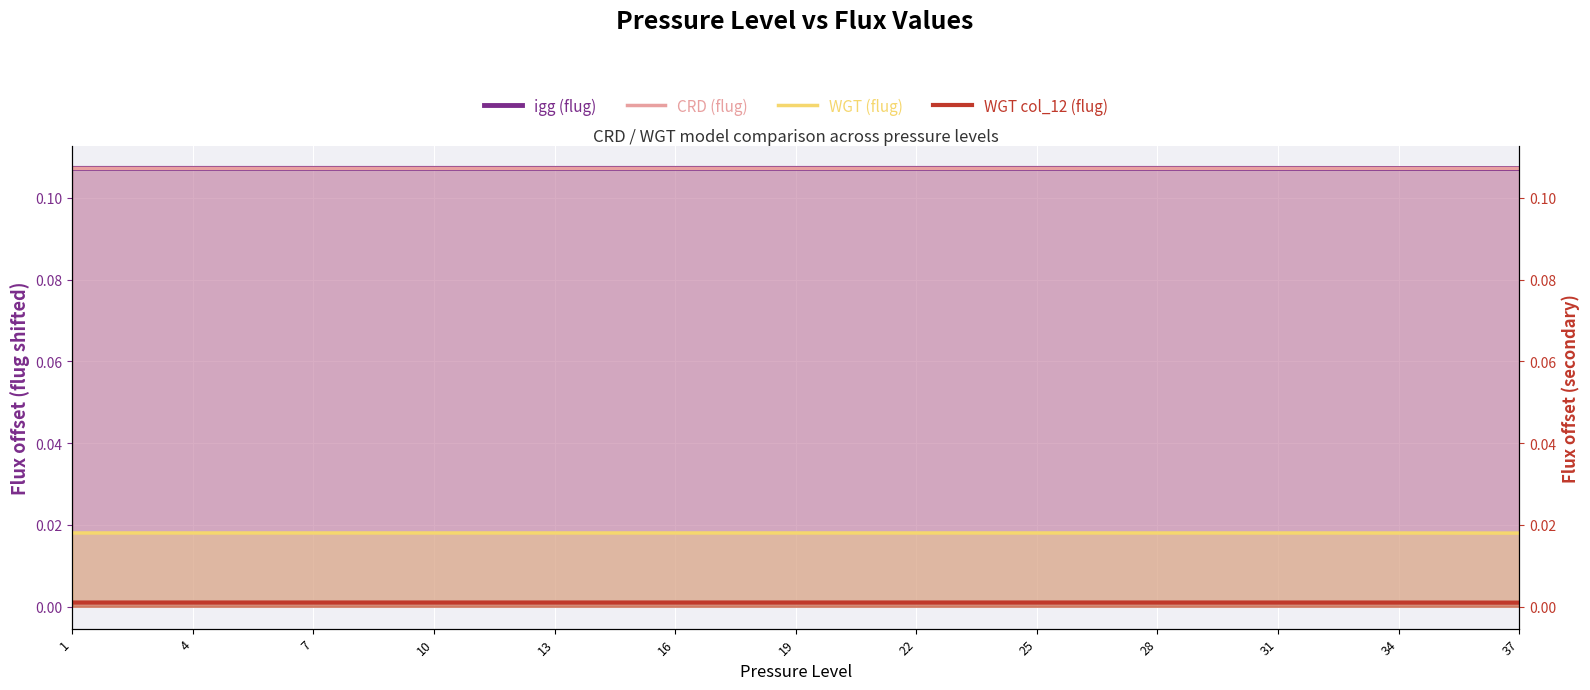

Reading left to right, what are all the values shown in this chart?

igg (flug): 0.1	0.1	0.1	0.1	0.1	0.1	0.1	0.1	0.1	0.1	0.1	0.1	0.1	0.1	0.1	0.1	0.1	0.1	0.1	0.1	0.1	0.1	0.1	0.1	0.1	0.1	0.1	0.1	0.1	0.1	0.1	0.1	0.1	0.1	0.1	0.1	0.1
CRD (flug): 0.1	0.1	0.1	0.1	0.1	0.1	0.1	0.1	0.1	0.1	0.1	0.1	0.1	0.1	0.1	0.1	0.1	0.1	0.1	0.1	0.1	0.1	0.1	0.1	0.1	0.1	0.1	0.1	0.1	0.1	0.1	0.1	0.1	0.1	0.1	0.1	0.1
WGT (flug): 0.0	0.0	0.0	0.0	0.0	0.0	0.0	0.0	0.0	0.0	0.0	0.0	0.0	0.0	0.0	0.0	0.0	0.0	0.0	0.0	0.0	0.0	0.0	0.0	0.0	0.0	0.0	0.0	0.0	0.0	0.0	0.0	0.0	0.0	0.0	0.0	0.0
WGT col_12 (flug): 0.0	0.0	0.0	0.0	0.0	0.0	0.0	0.0	0.0	0.0	0.0	0.0	0.0	0.0	0.0	0.0	0.0	0.0	0.0	0.0	0.0	0.0	0.0	0.0	0.0	0.0	0.0	0.0	0.0	0.0	0.0	0.0	0.0	0.0	0.0	0.0	0.0